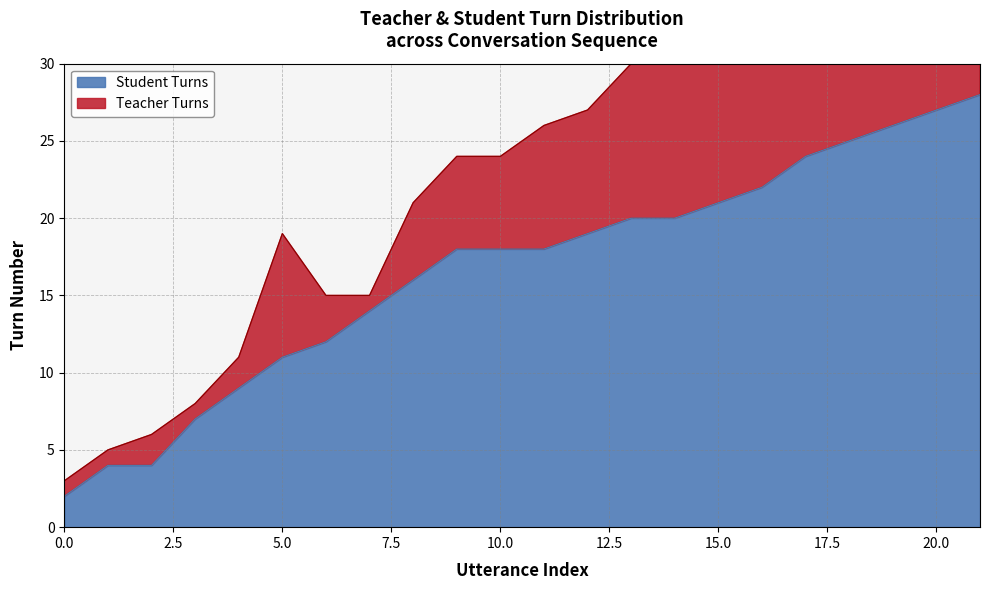

What is the difference between the values at 11 and 16?

4